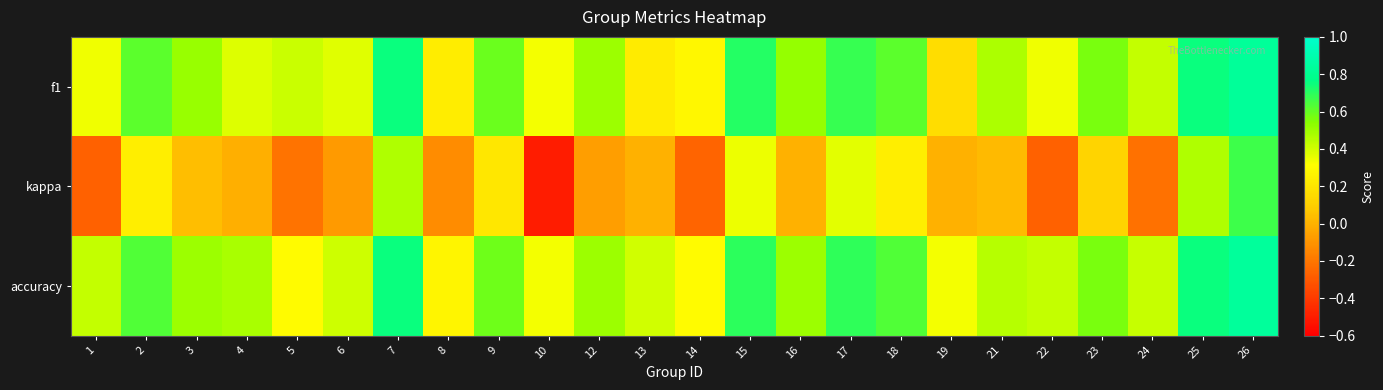

What is the difference between the highest and lowest values at 25?

0.3